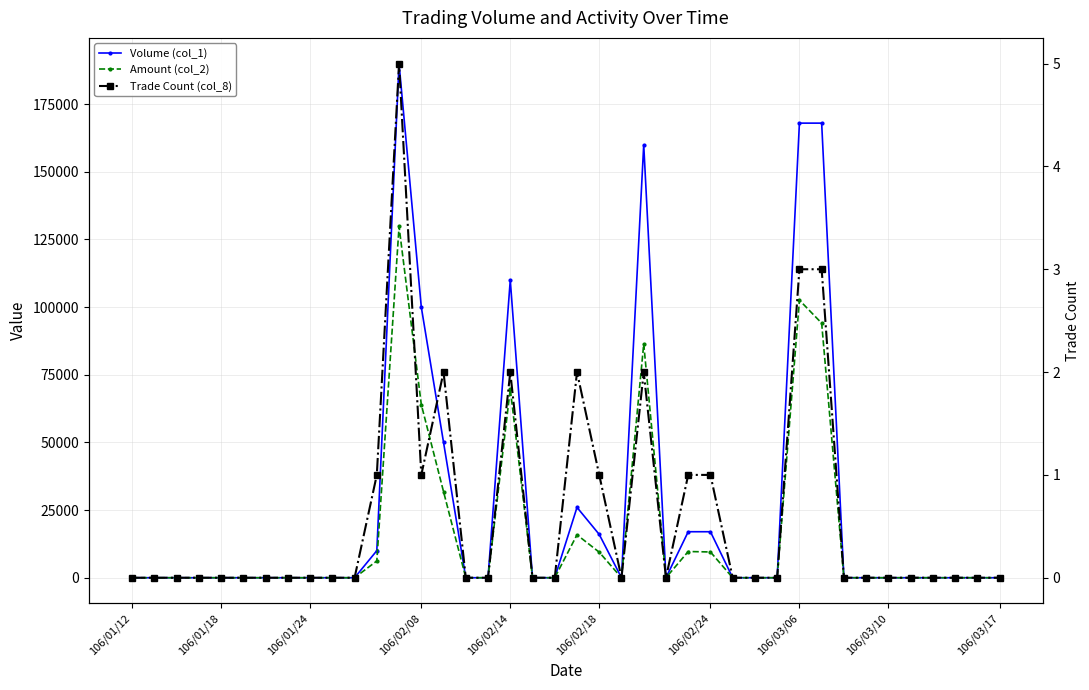

True or false: Amount (col_2) has a value of 0 at 38.

True